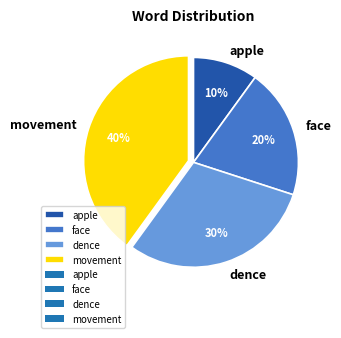

What is the smallest slice in the pie chart?

apple